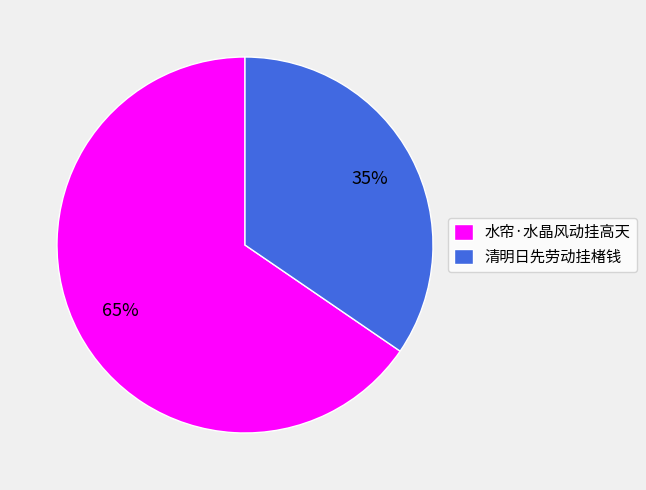

What percentage is the 水帘·水晶风动挂高天 slice, to the nearest percent?

65%